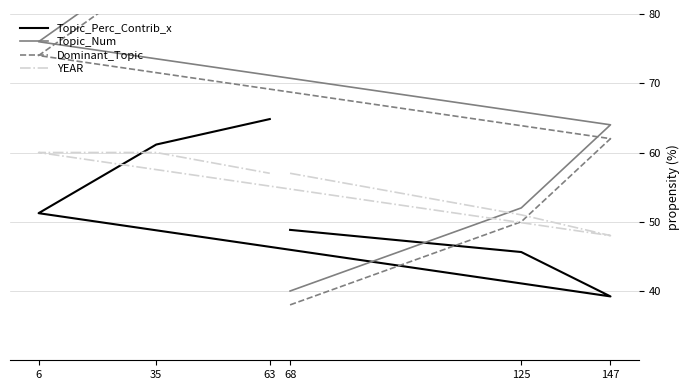

At how many categories does at least one series exceed 75?

3